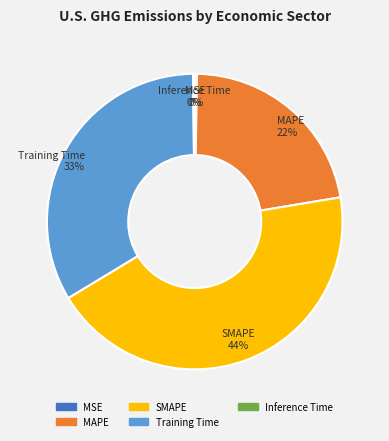

Which slice is the largest?

SMAPE